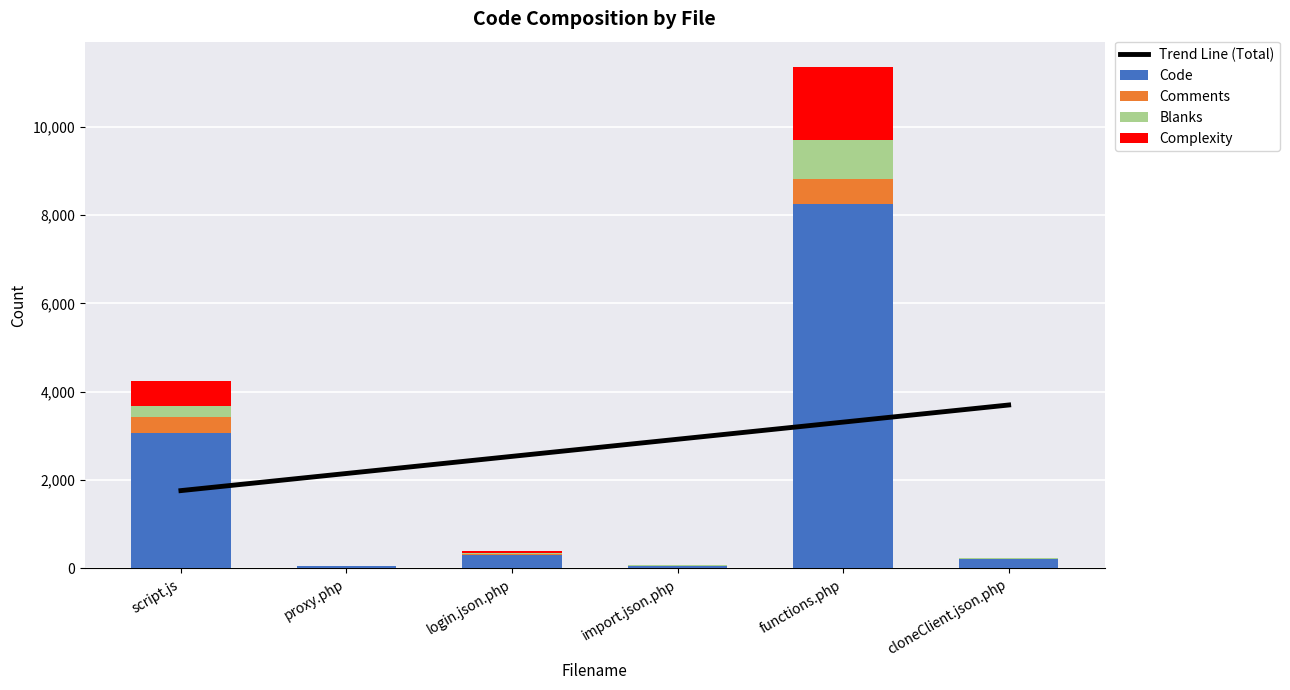

The value of Complexity at proxy.php is 15.2. True or false?

False